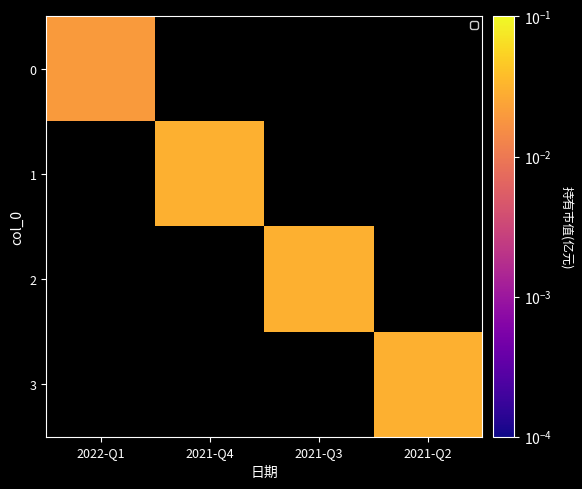

How many distinct data groups are displayed?

4